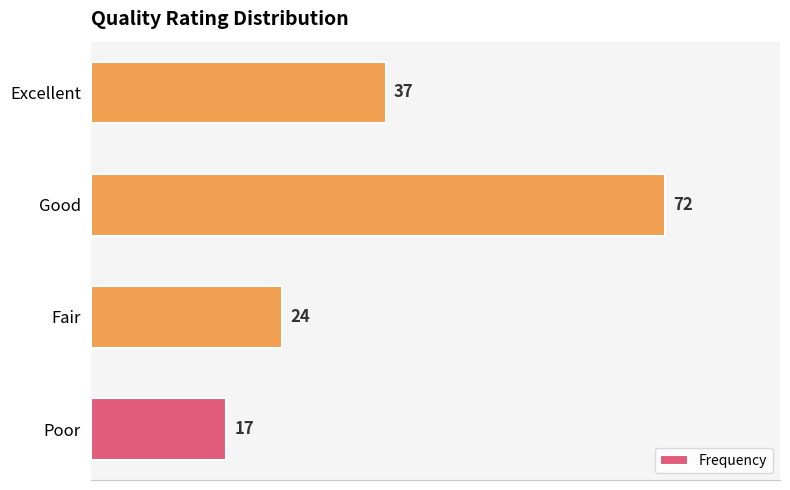

What is the change in value from Fair to Excellent?

+13